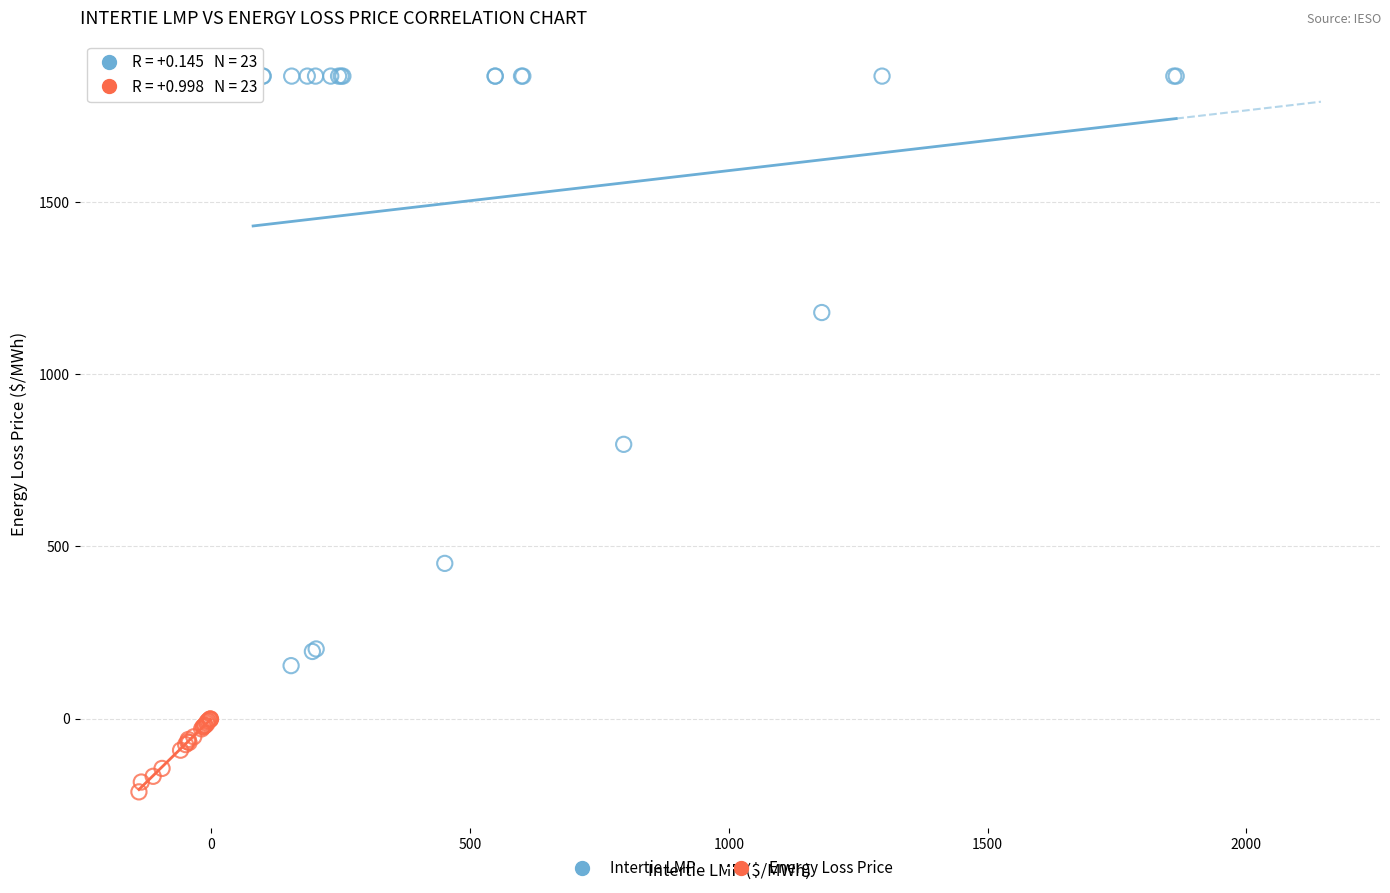

Which series contains the lowest Y value?

Energy Loss Price